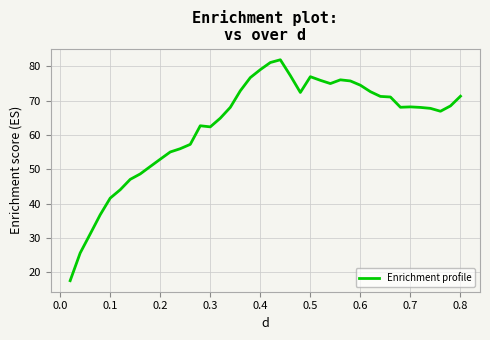

What is the average value?

62.8